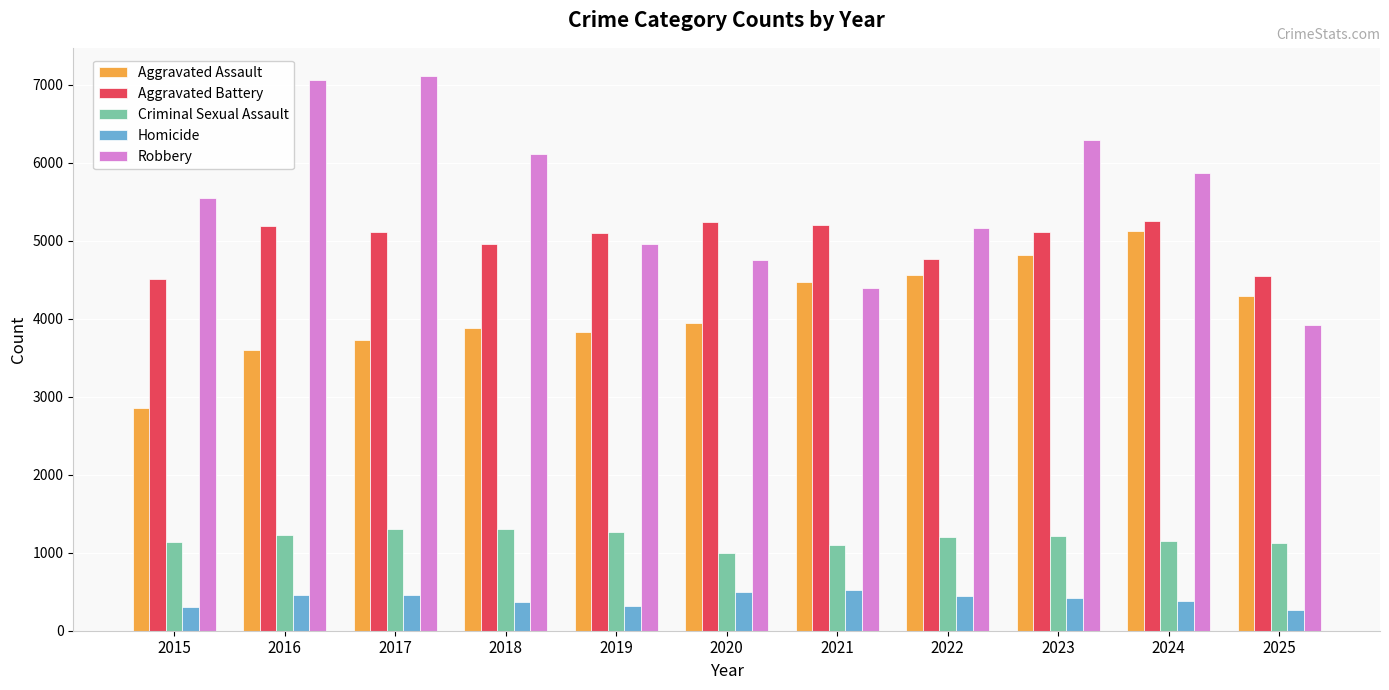

The value of Robbery at 2022 is 7745. True or false?

False